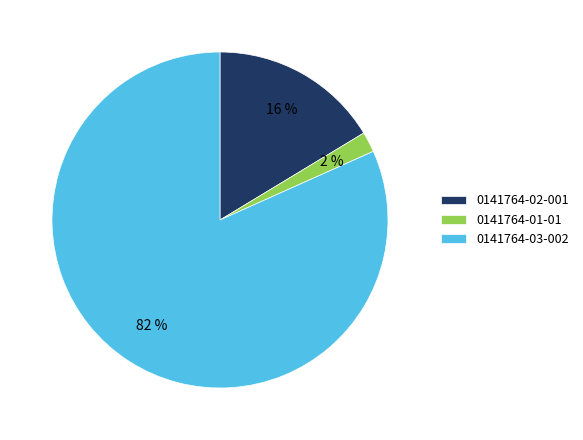

What is the largest slice in the pie chart?

0141764-03-002